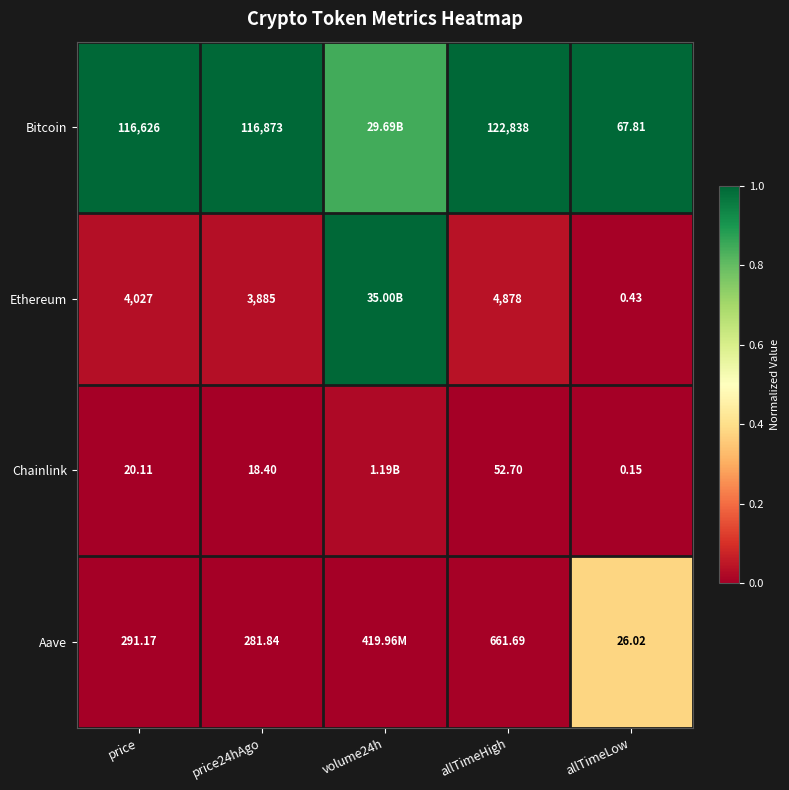

At price24hAgo, list the series in order from smallest to largest.

Chainlink, Aave, Ethereum, Bitcoin